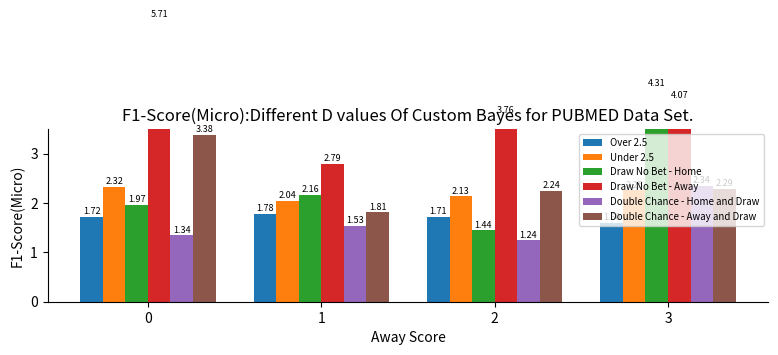

The value of Under 2.5 at 1 is 2.0. True or false?

True